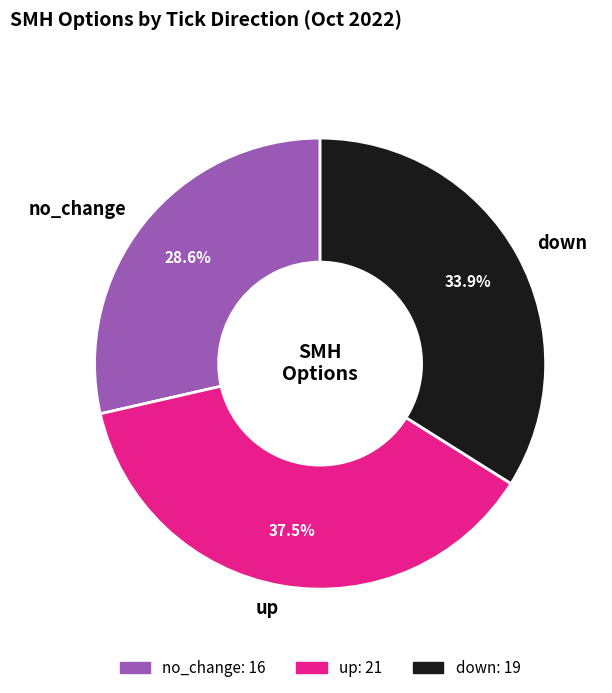

To the nearest percent, what is the difference between the up and no_change slice percentages?

9%